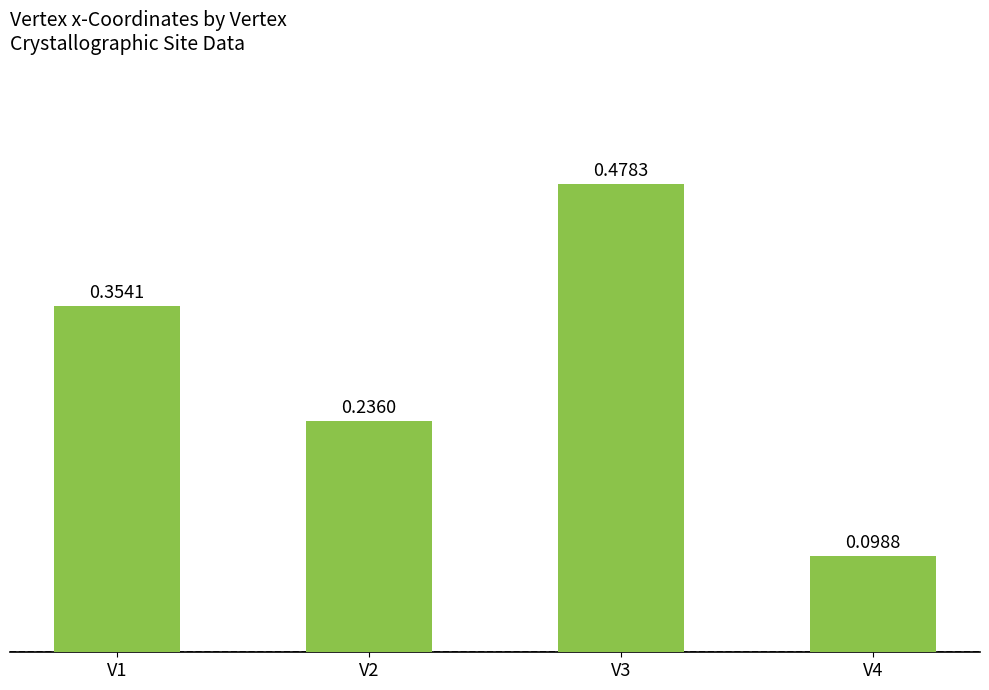

How many series are shown in this chart?

1